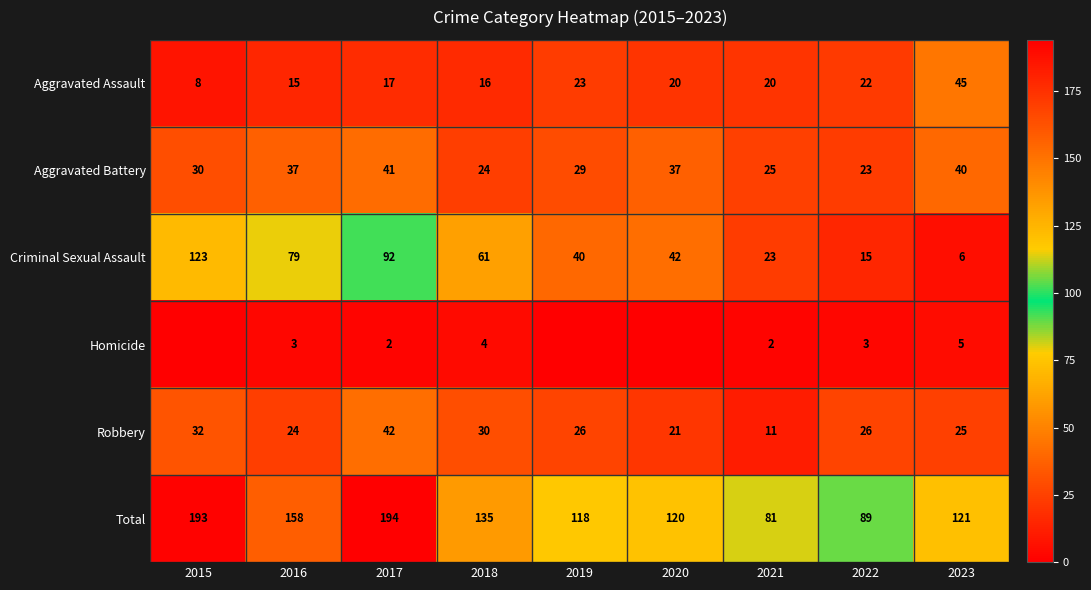

Which series changed the most between 2018 and 2023?

Criminal Sexual Assault